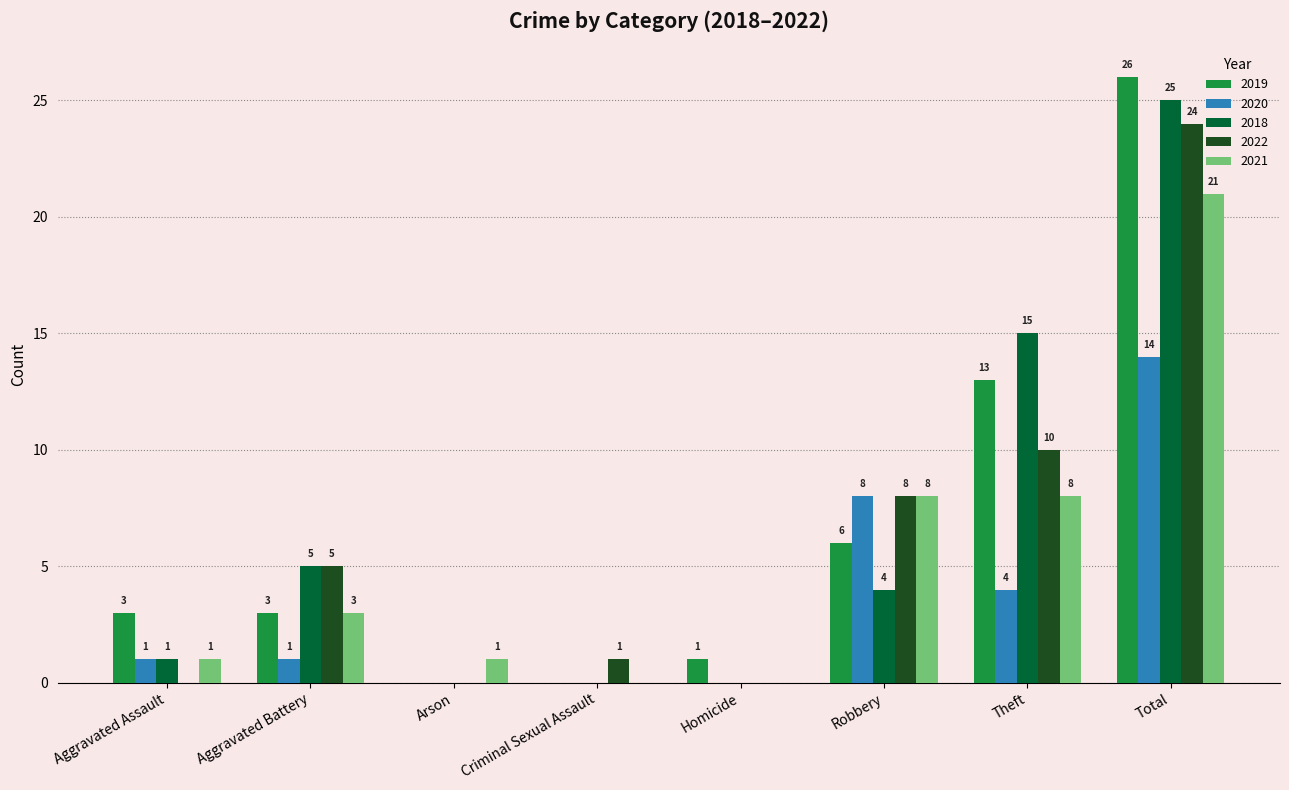

Which series has the largest range (max minus min)?

2019